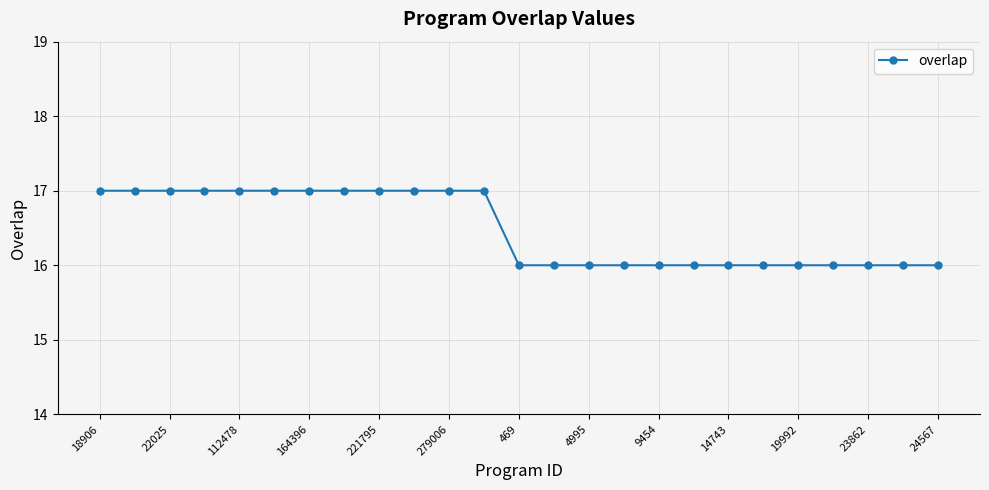

What is the sum of all values?

412